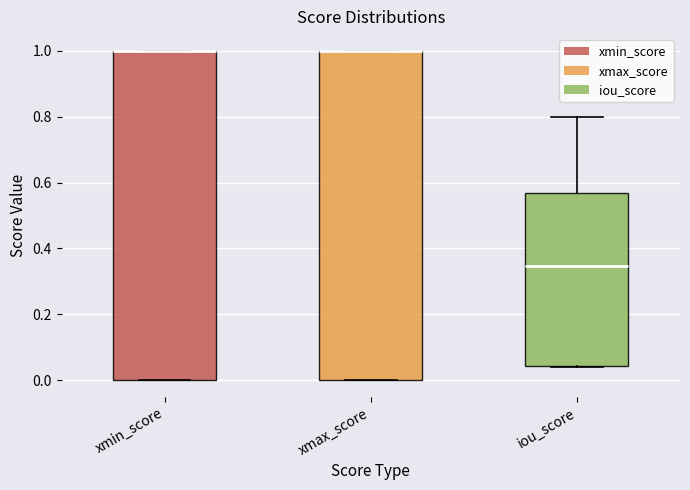

Reading left to right, transcribe this box plot: for each box, give where its median line is, the range the box spans, and where its two whiskers end, as read against the y-axis. The values are not printed on the chart, so give them approximately, as read against the axis.

xmin_score: median 1.00 (drawn on the box's upper edge), box 0.00 to 1.00, whiskers 0.00 to 1.00
xmax_score: median 1.00 (drawn on the box's upper edge), box 0.00 to 1.00, whiskers 0.00 to 1.00
iou_score: median 0.34, box 0.04 to 0.56, whiskers 0.04 to 0.80